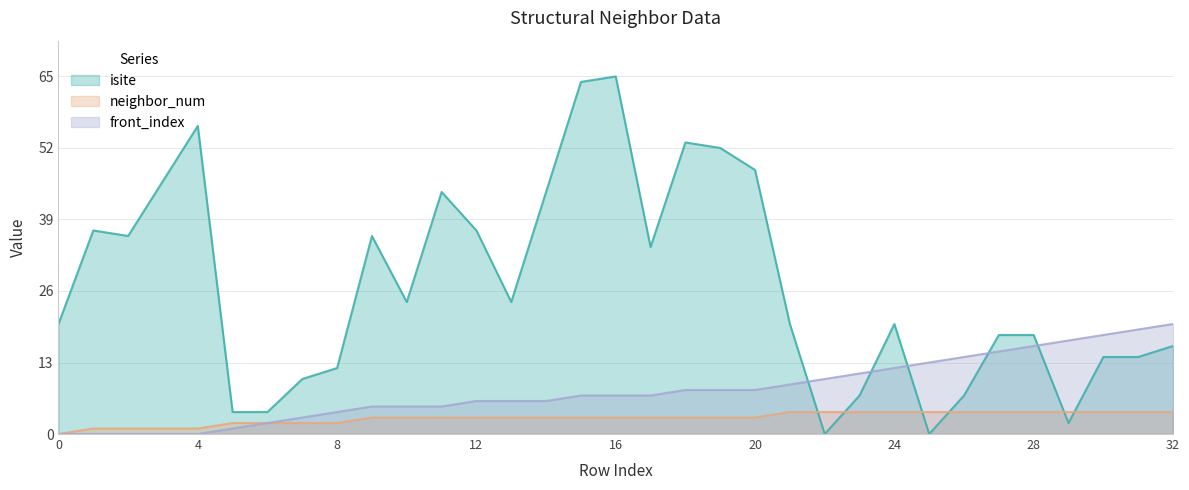

Where does the neighbor_num series first go above 3?

21